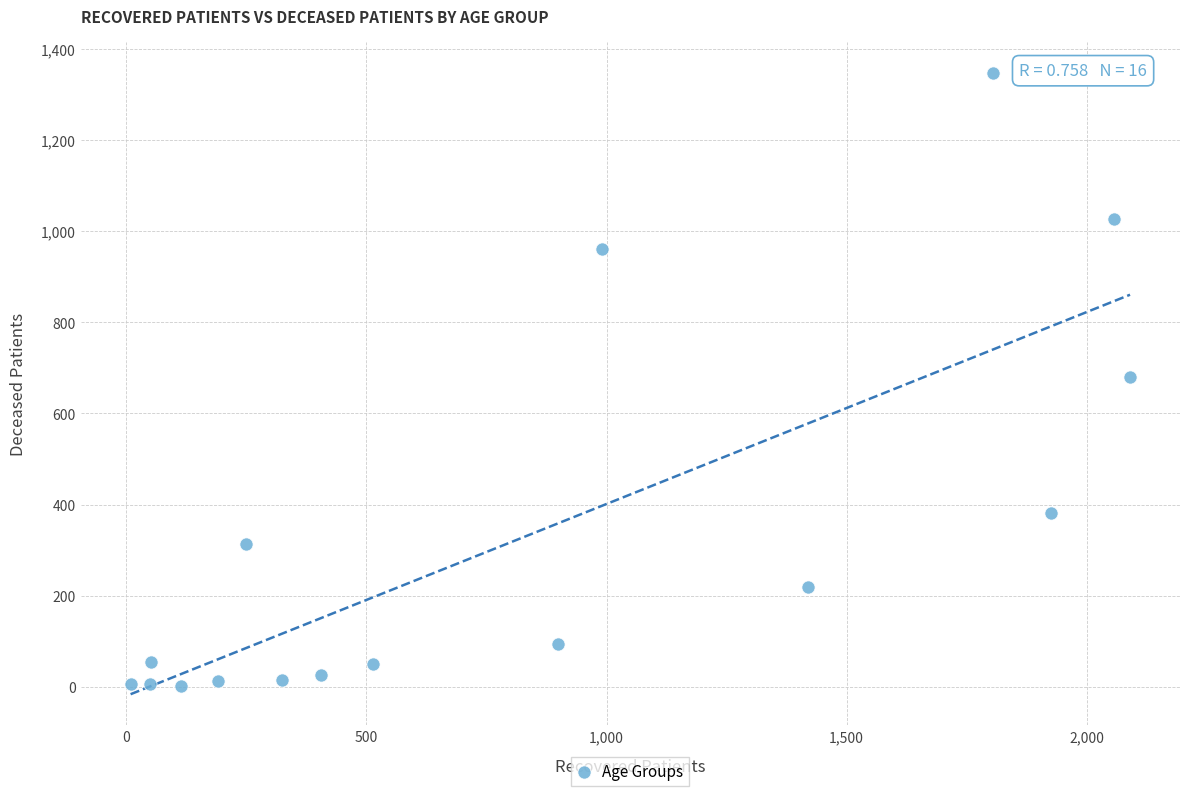

What is the range of X values (max minus min)?

2081